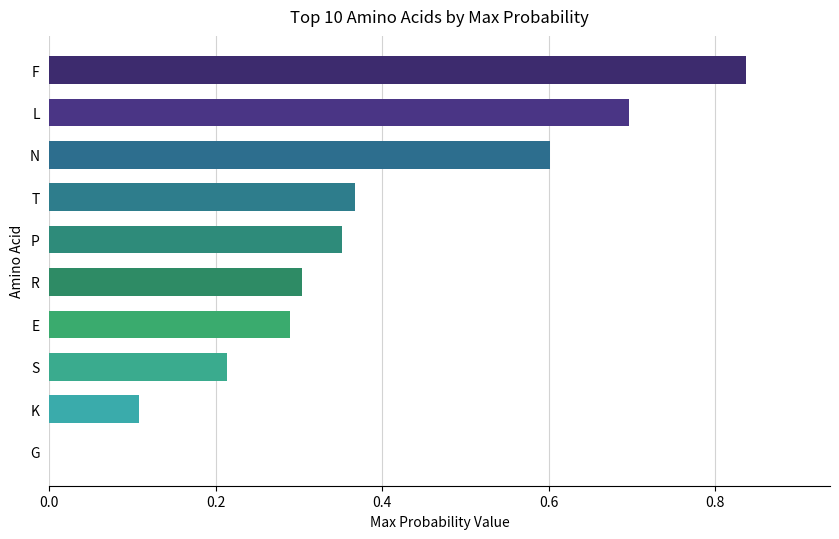

Is it true that the value at E is 0.3?

True